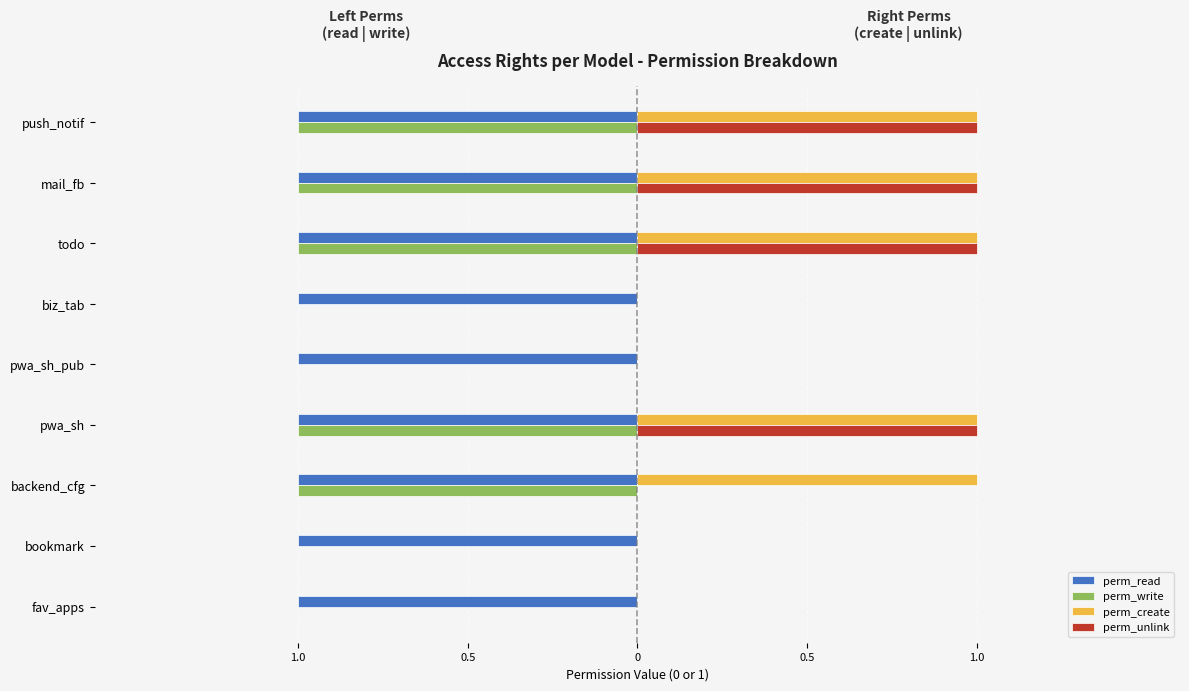

How many categories are shown in the chart?

9